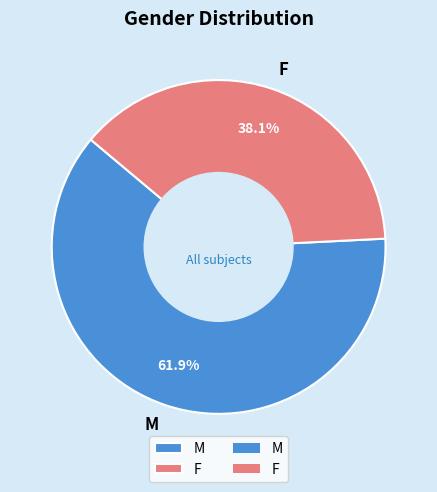

The M slice represents 62% of the pie. True or false?

True